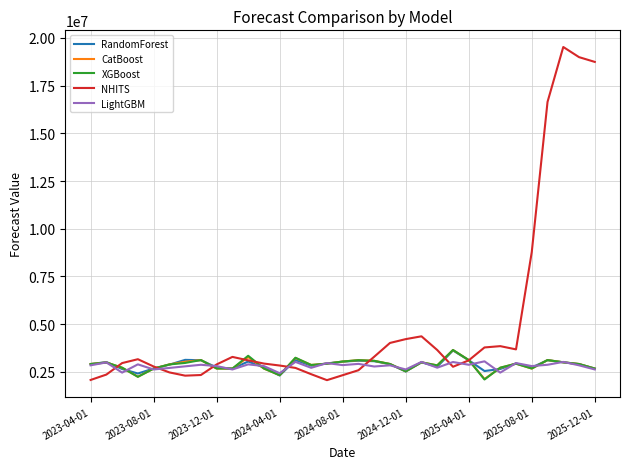

Does the chart display data point markers on the line(s)?

No